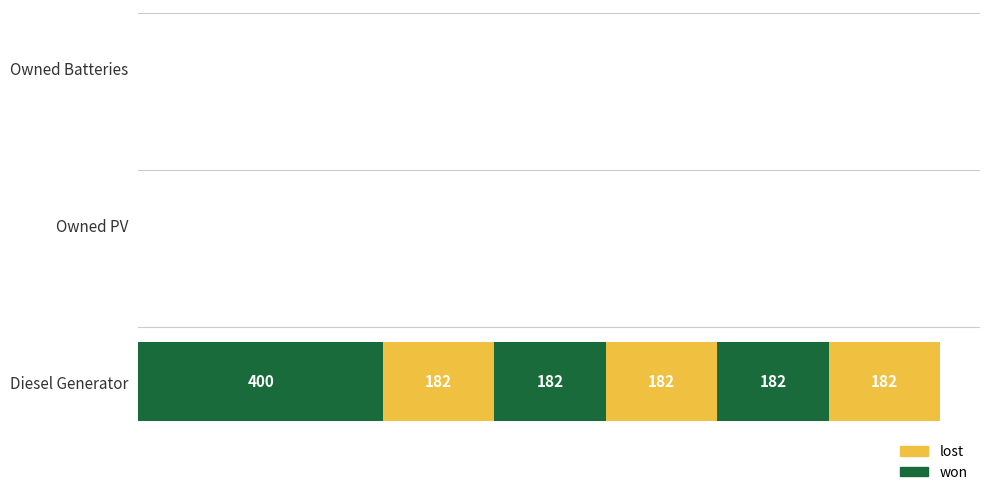

How many groups of bars are there?

3